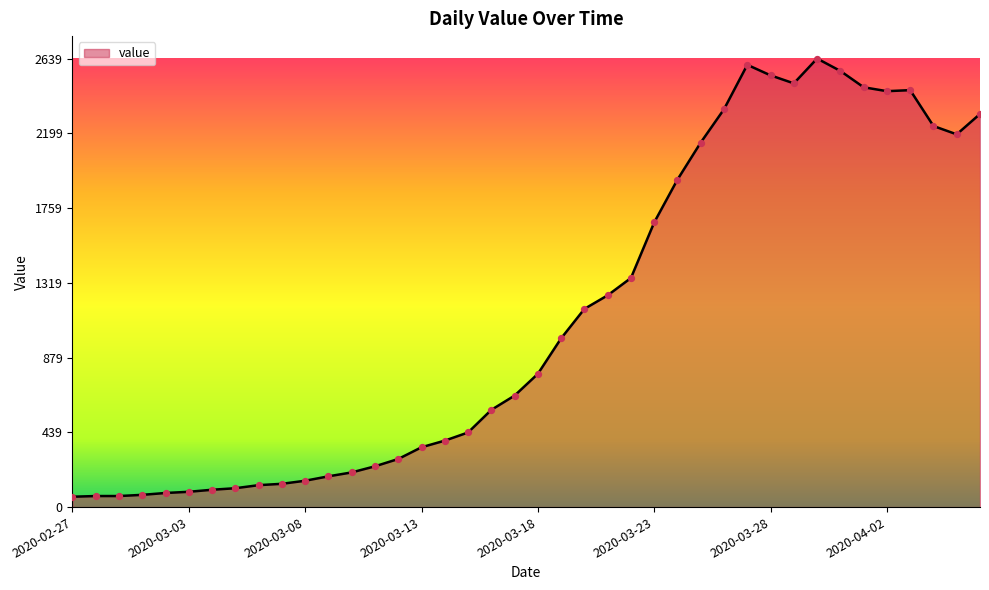

What is the maximum value shown in the chart?

2639